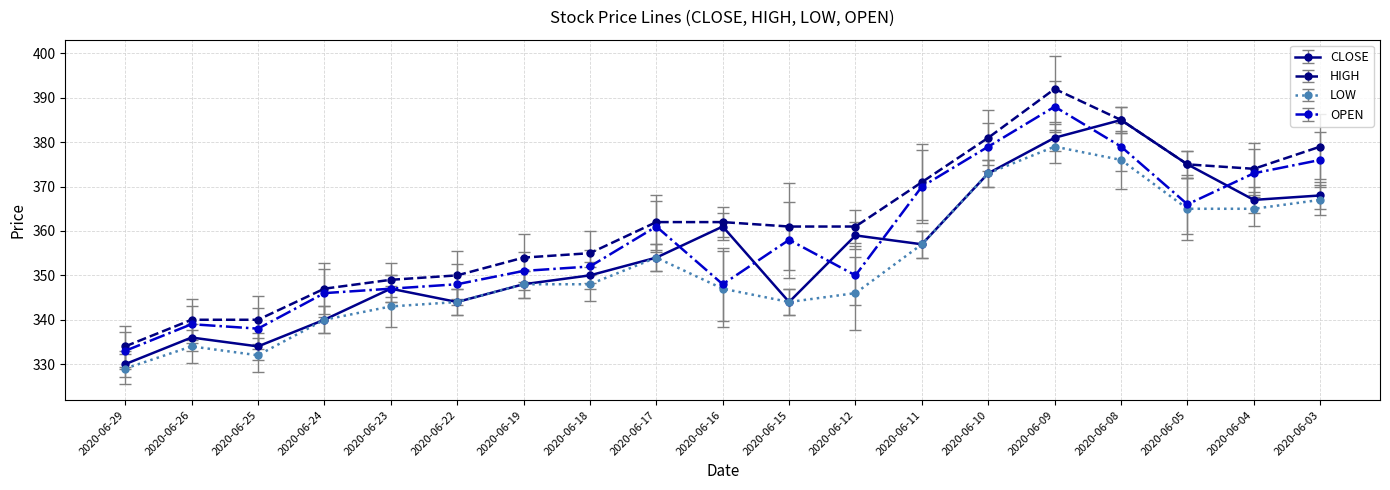

At which label does CLOSE reach its minimum?

2020-06-29